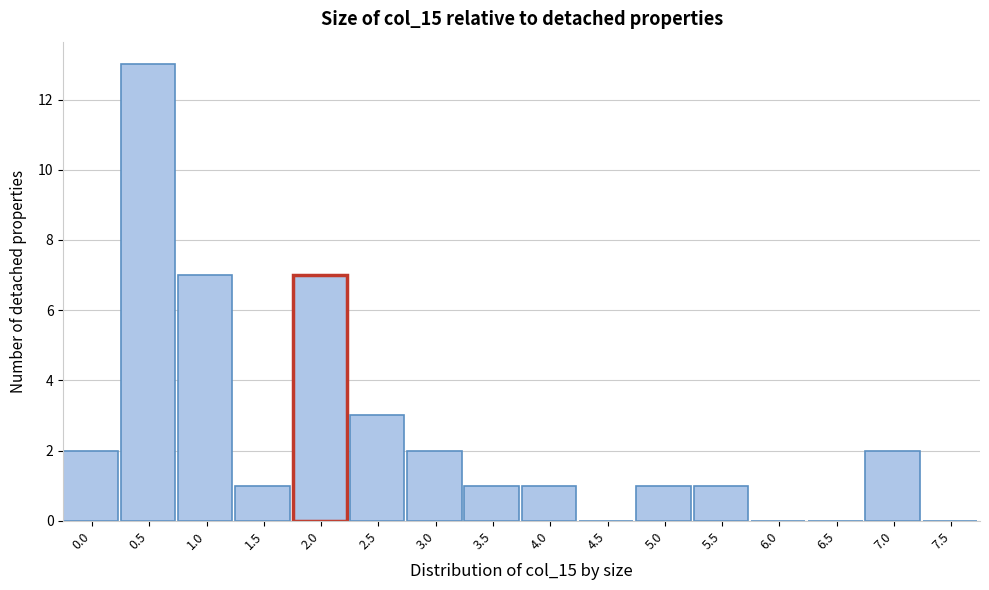

Reading left to right, list all the values displayed in this chart.

0.0=2	0.5=13	1.0=7	1.5=1	2.0=7	2.5=3	3.0=2	3.5=1	4.0=1	4.5=0	5.0=1	5.5=1	6.0=0	6.5=0	7.0=2	7.5=0